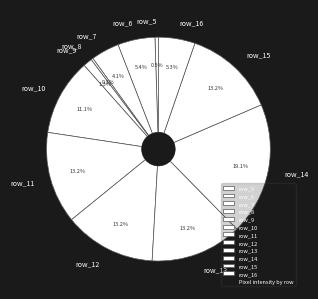

To the nearest percent, what percentage of the pie is row_15?

13%